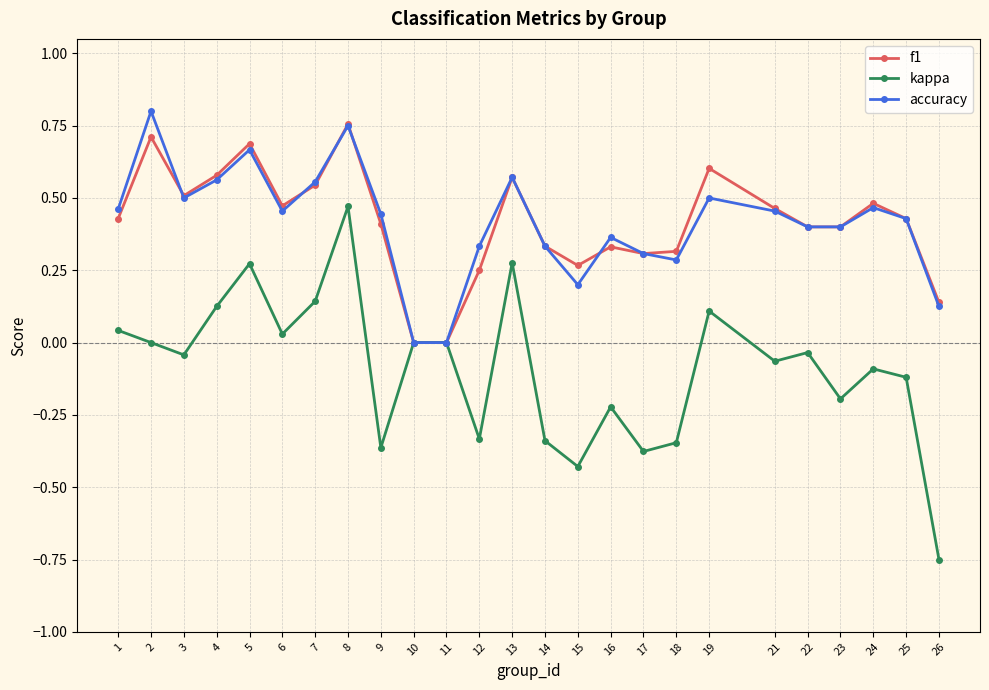

Is it true that accuracy equals 0.5 at 6?

True